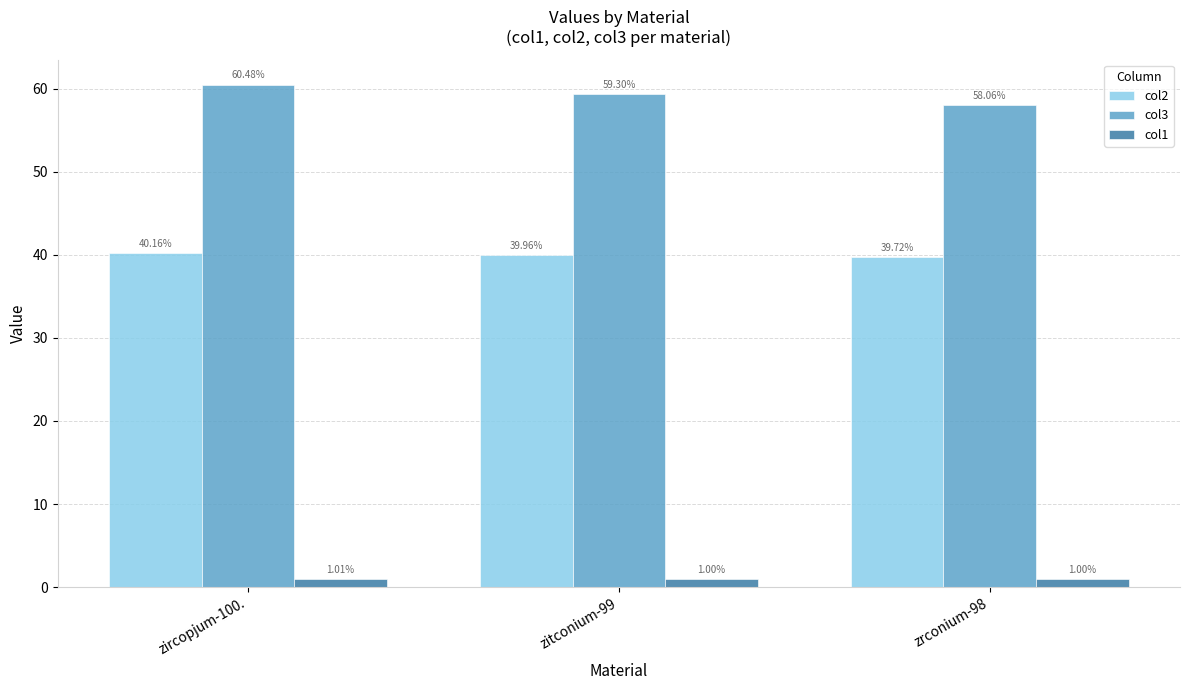

Which series has the widest spread of values?

col3